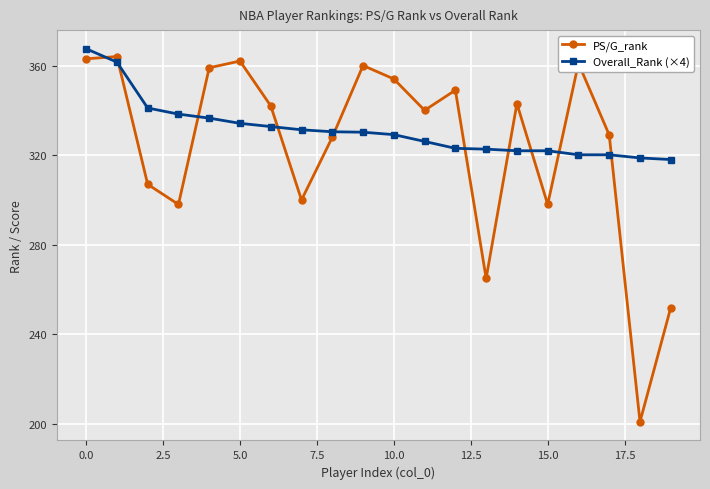

List the series in order of their overall mean, highest first.

Overall_Rank (×4), PS/G_rank